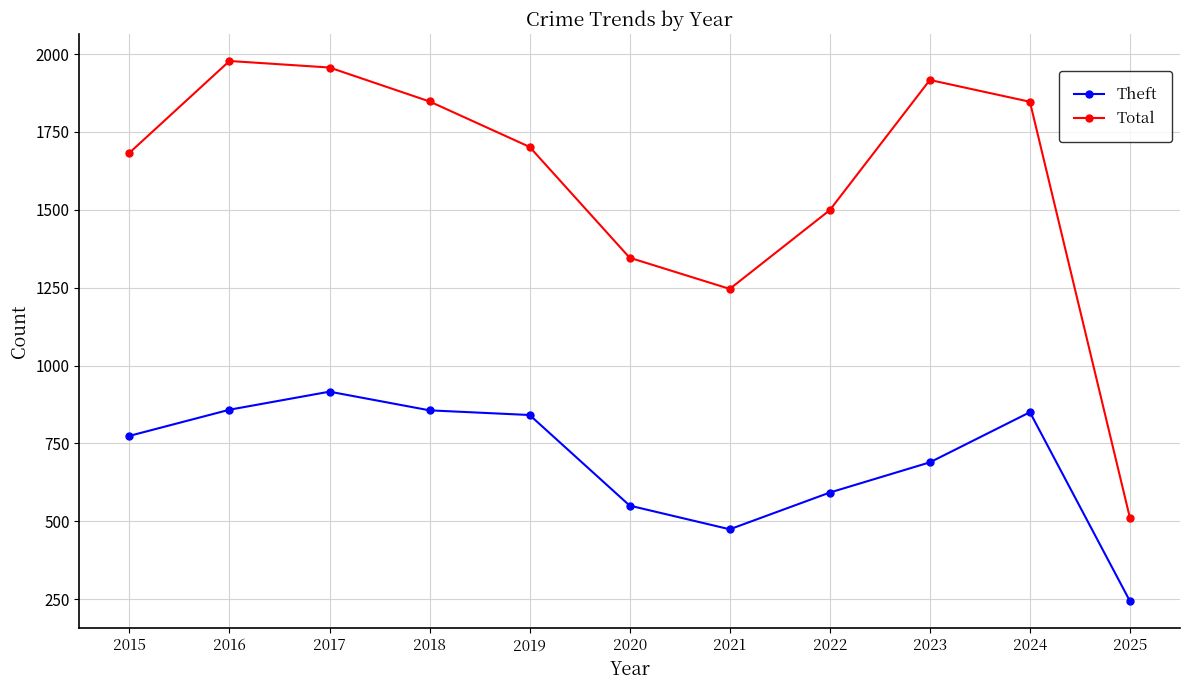

What is the minimum value for Theft?

243